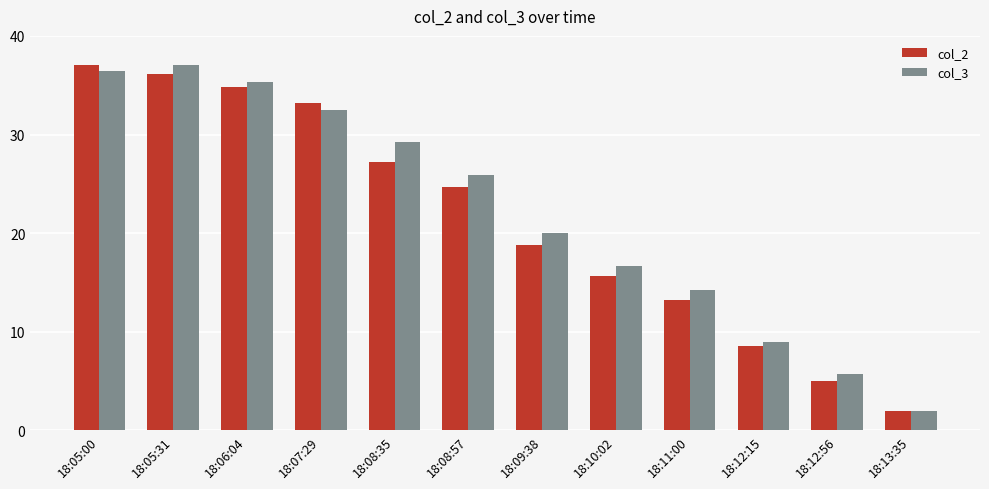

How many groups of bars are there?

12